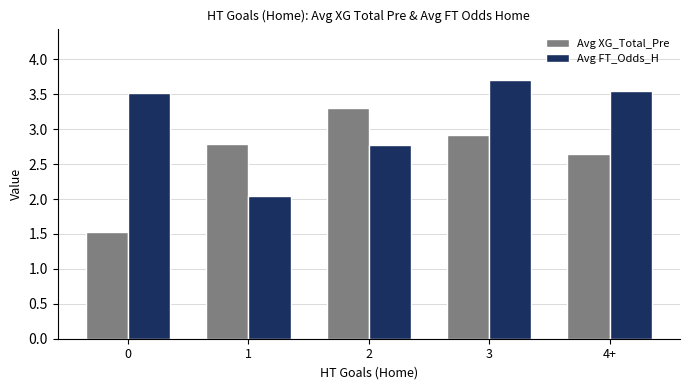

How many categories are shown in the chart?

5